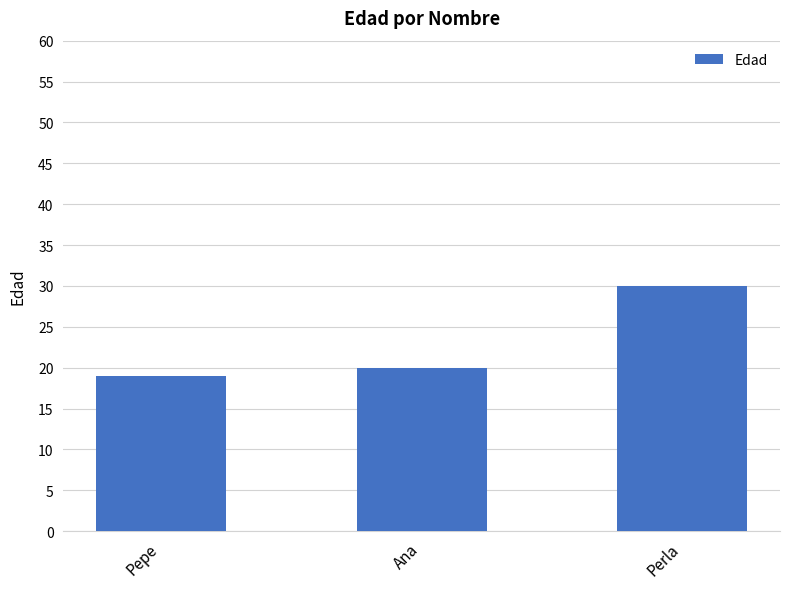

Read the value at Pepe, to the nearest 10.

20